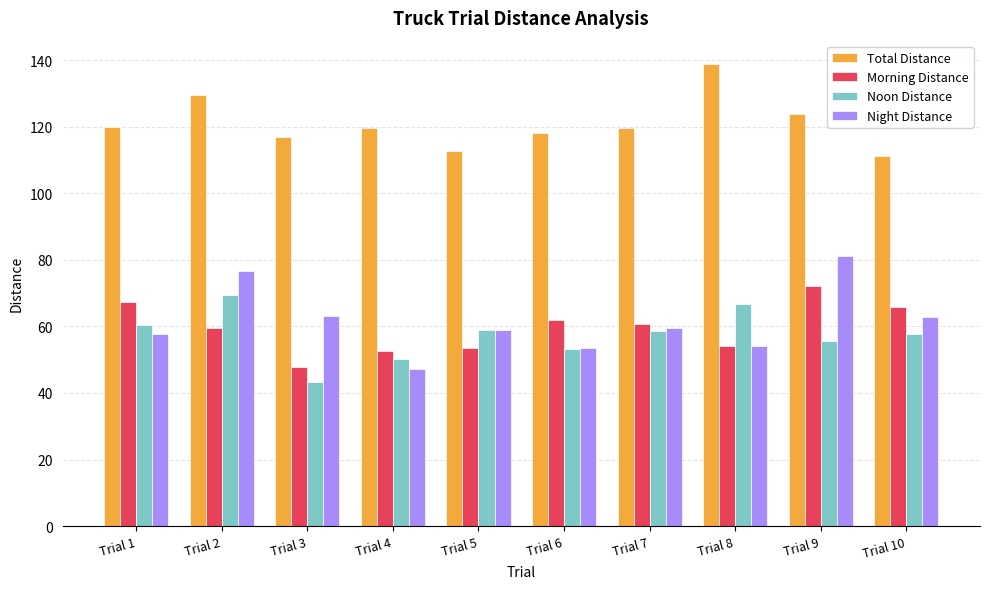

How many distinct data groups are displayed?

4